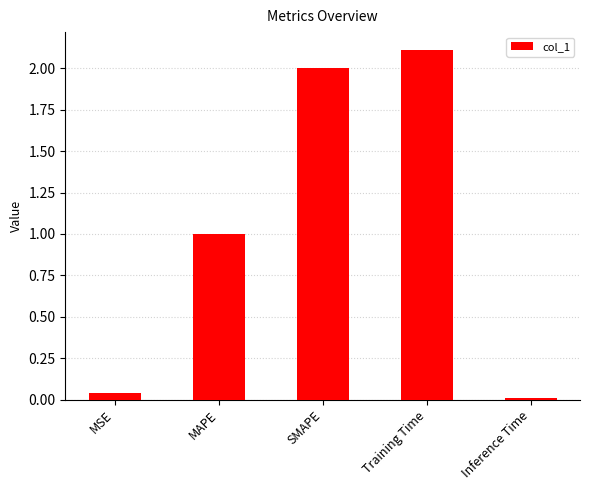

What is the label of the 2nd bar from the left?

MAPE